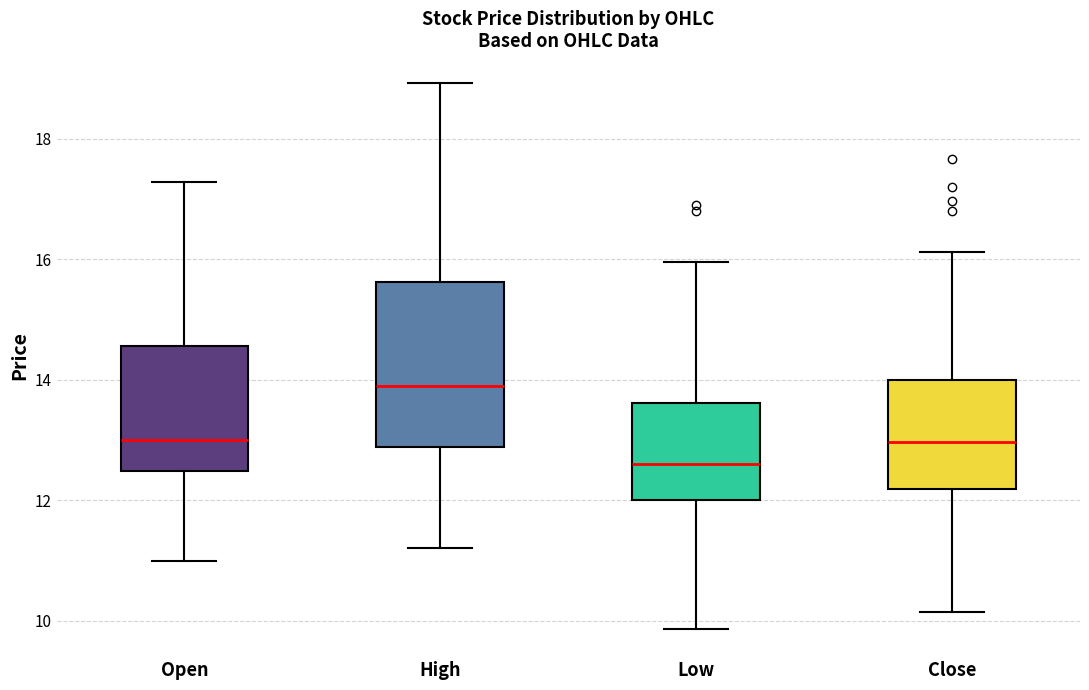

Reading left to right, transcribe this box plot: for each box, give where its median line is, the range the box spans, and where its two whiskers end, as read against the y-axis. The values are not printed on the chart, so give them approximately, as read against the axis.

Open: median 13.0, box 12.4 to 14.6, whiskers 11.0 to 17.2
High: median 14.0, box 12.8 to 15.6, whiskers 11.2 to 19.0
Low: median 12.6, box 12.0 to 13.6, whiskers 9.8 to 16.0
Close: median 13.0, box 12.2 to 14.0, whiskers 10.2 to 16.2